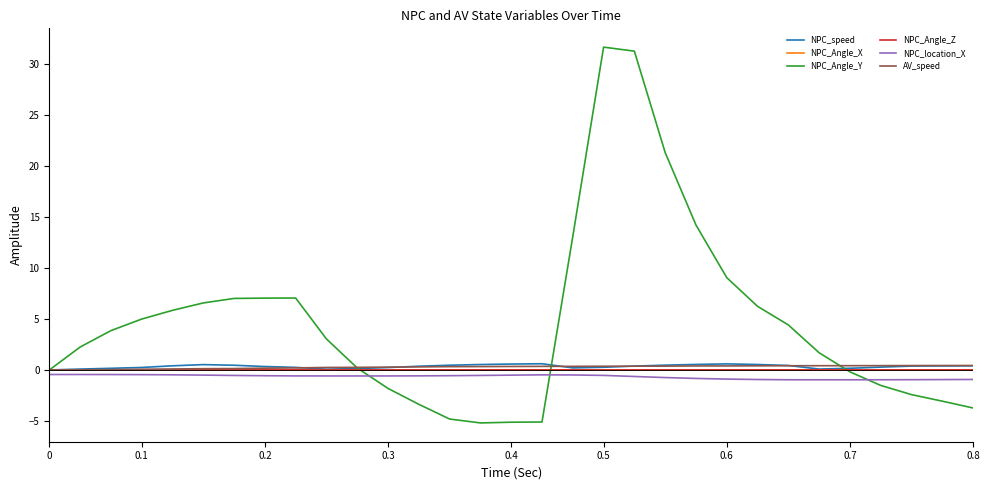

Which series has the widest spread of values?

NPC_Angle_Y